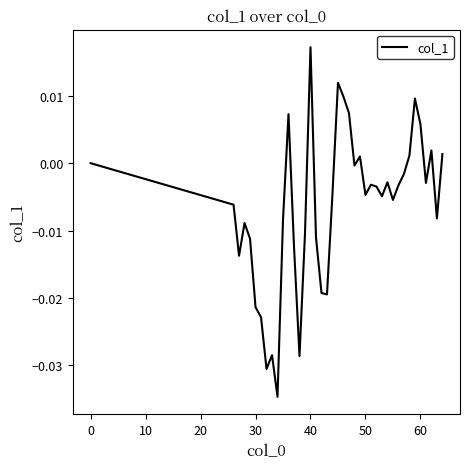

Does the chart have visible grid lines?

No